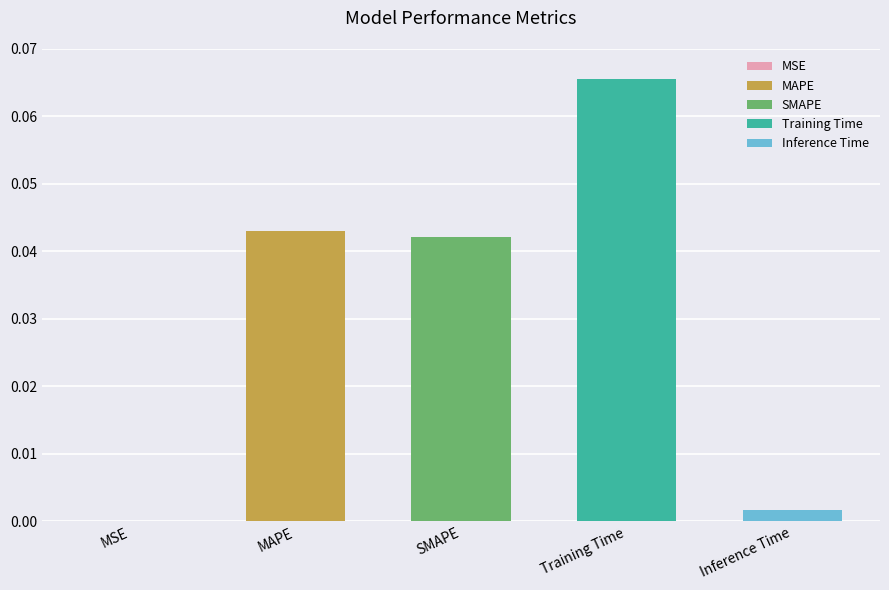

Are the bars horizontal?

No